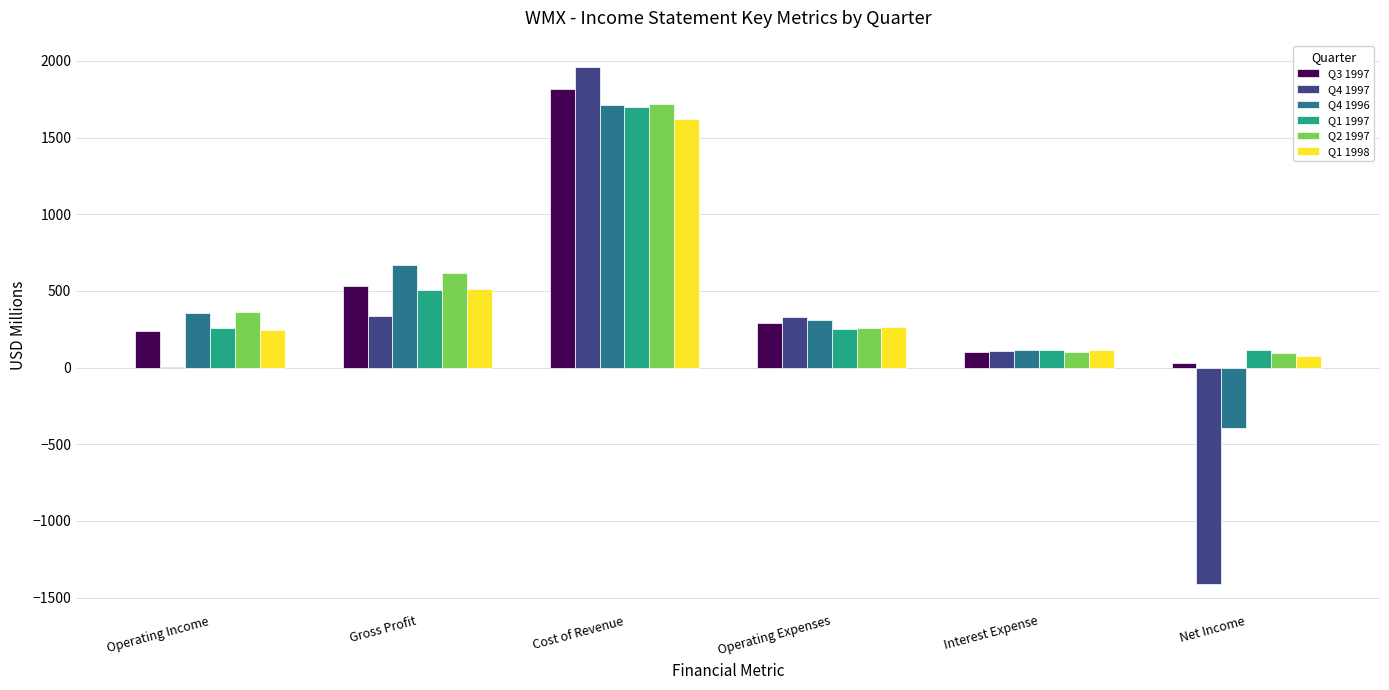

What is the total value across all series at Interest Expense?

652.5